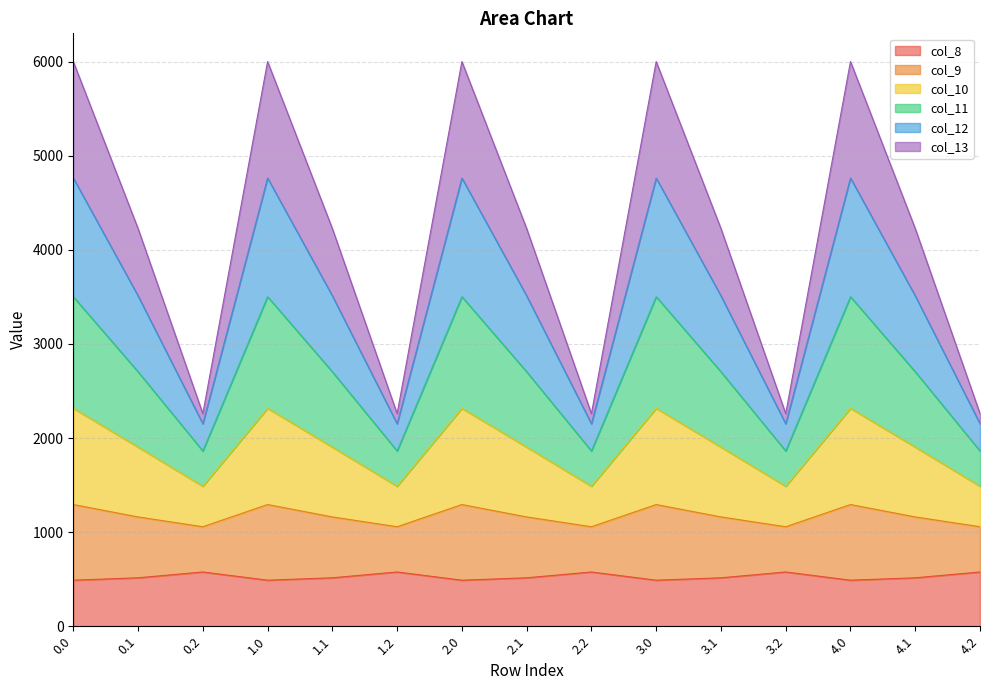

True or false: col_10 has more than 1 interior local peaks.

True